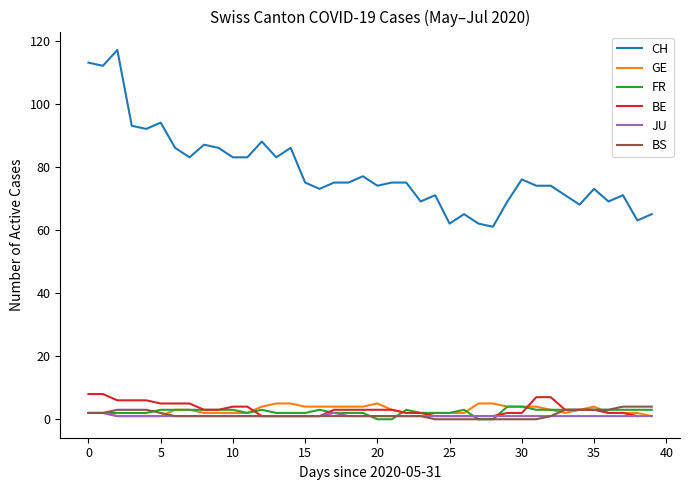

Which series has the largest total across all categories?

CH